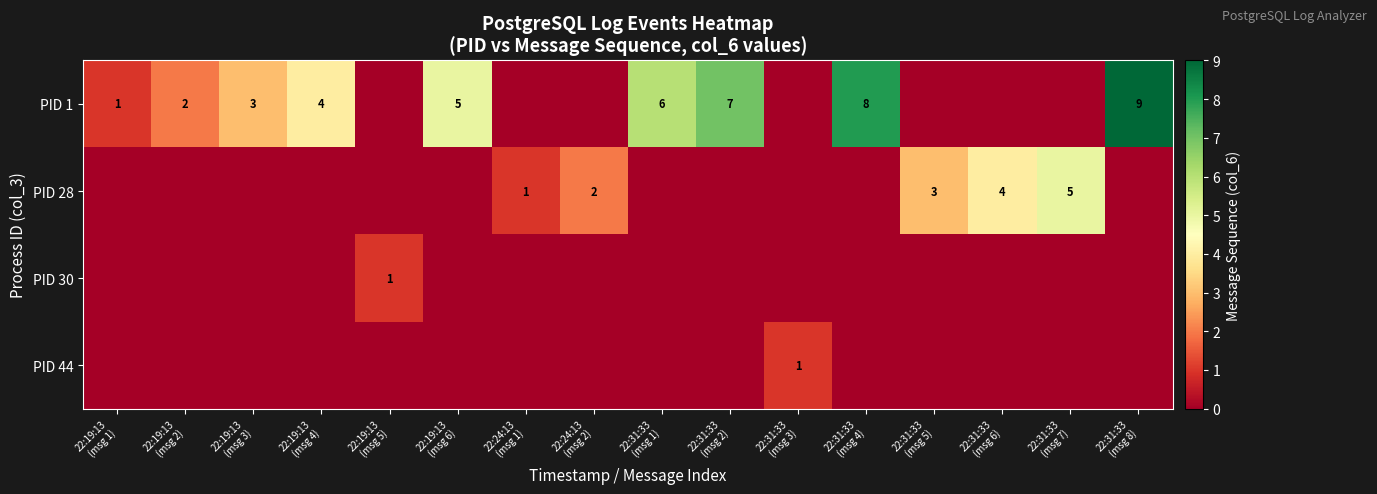

Which series has the largest total across all categories?

PID 1